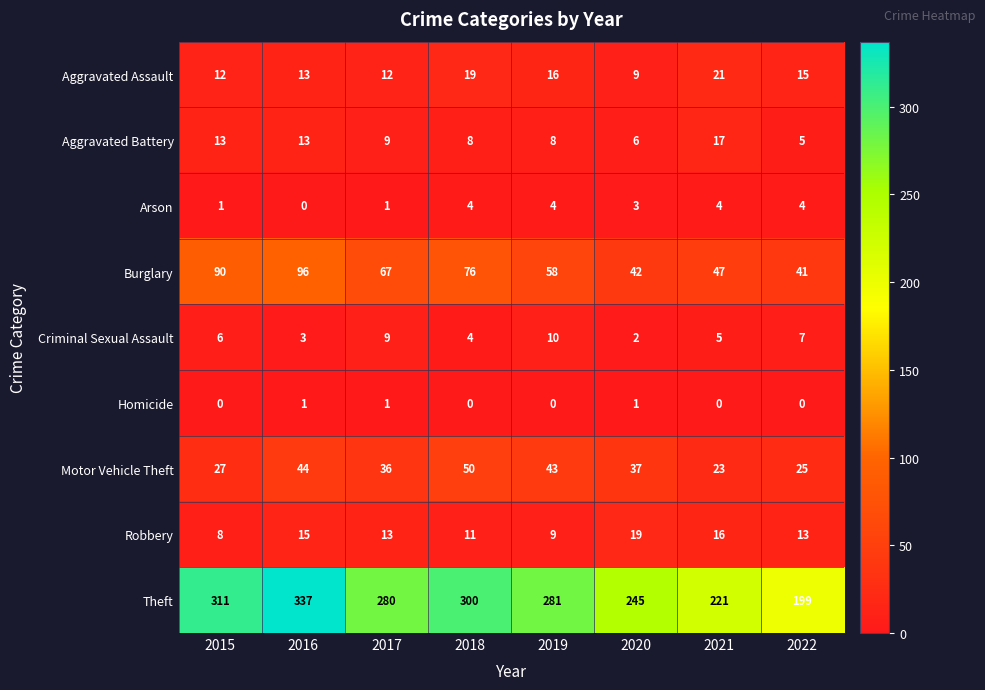

Between 2015 and 2021, which series saw the biggest shift?

Theft